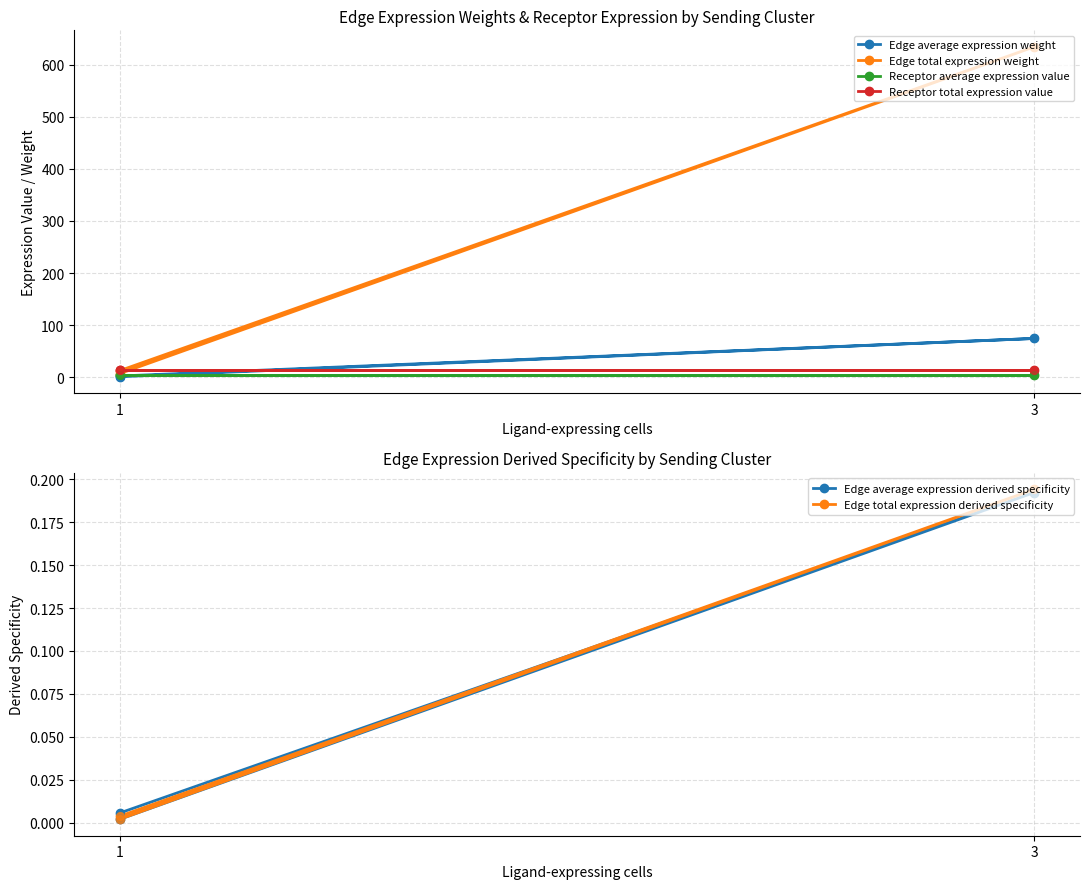

At which category is the sum across all series the highest?

3